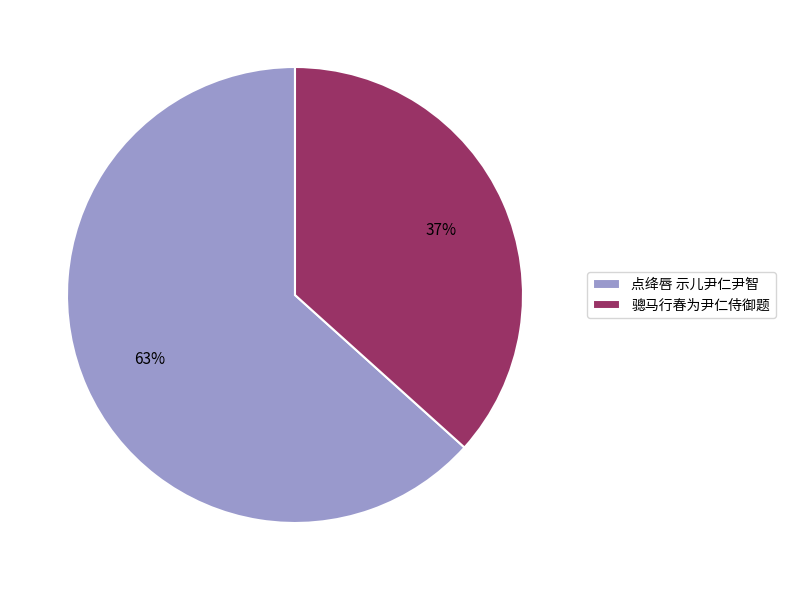

Which category has the smallest portion of the pie?

骢马行春为尹仁侍御题